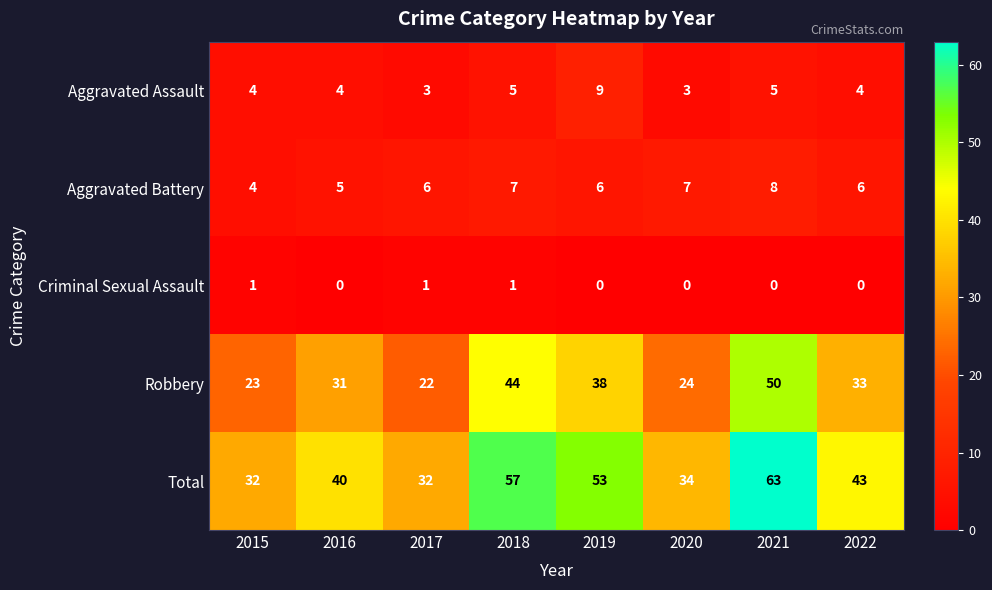

True or false: Criminal Sexual Assault has a value of 0 at 2021.

True